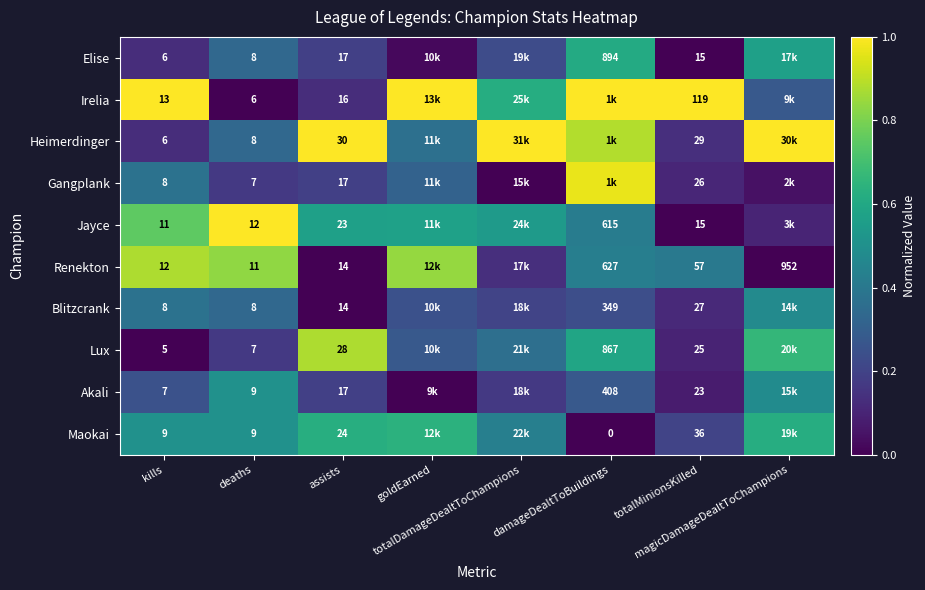

At which category is the sum across all series the highest?

damageDealtToBuildings